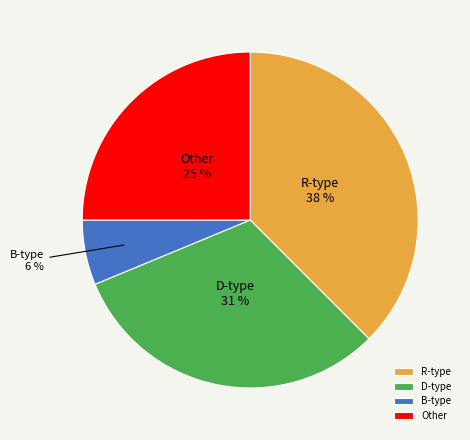

How many segments does this pie chart have?

4